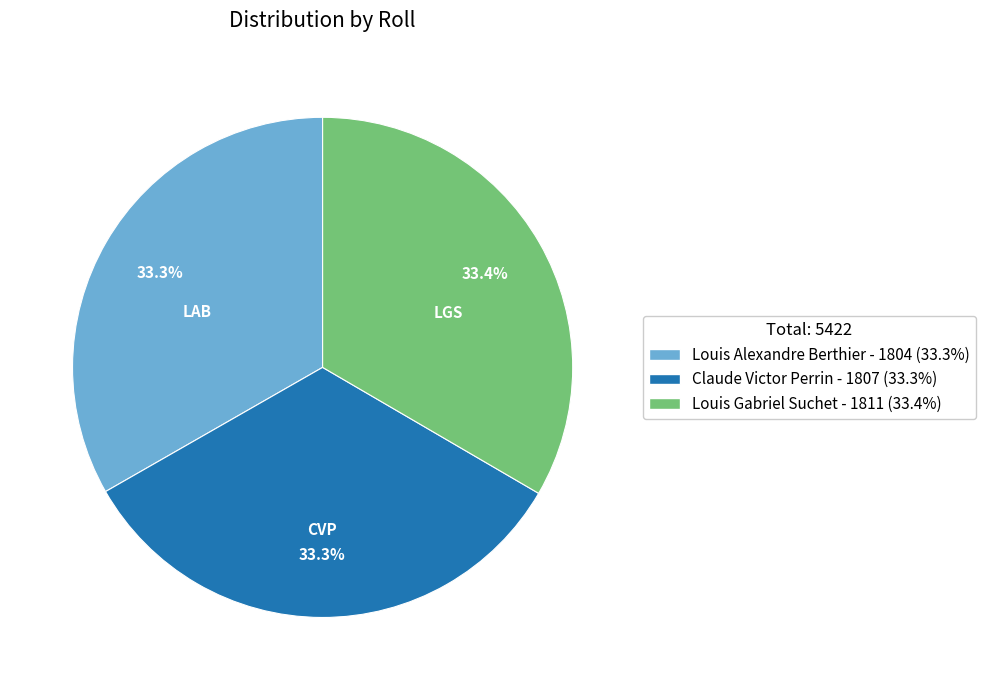

Combined, what portion of the pie is Louis Gabriel Suchet and Claude Victor Perrin?

66.7%